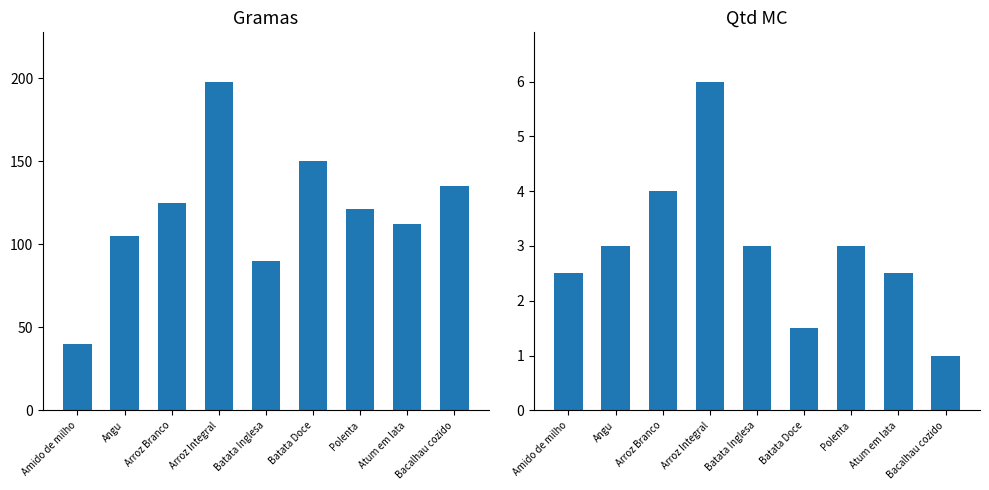

What is the difference between the Gramas values at Bacalhau cozido and Angu?

30.0